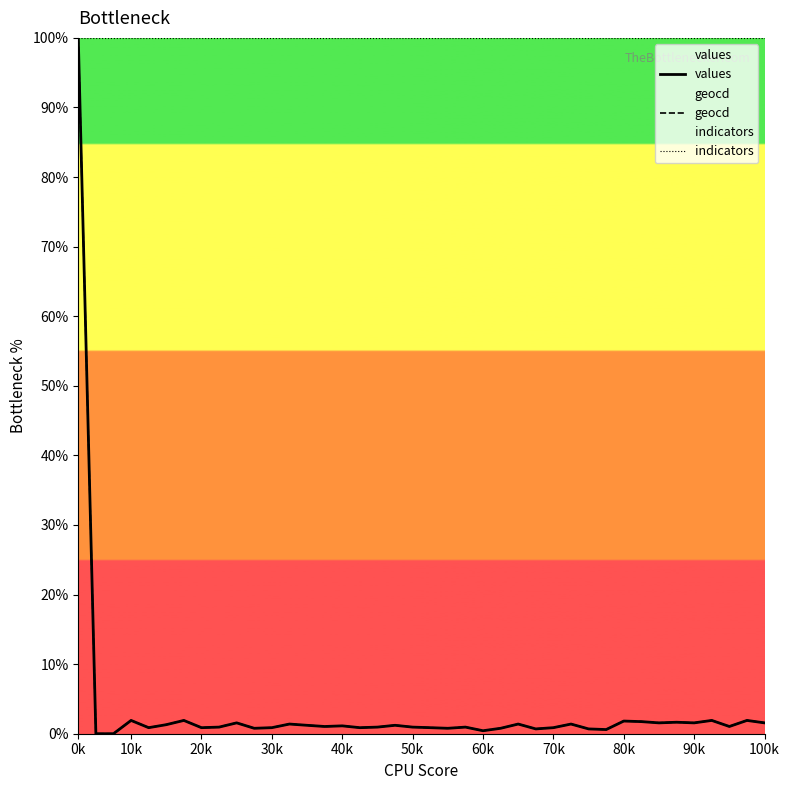

Rank the series by their maximum value, from highest to lowest.

values, geocd, indicators